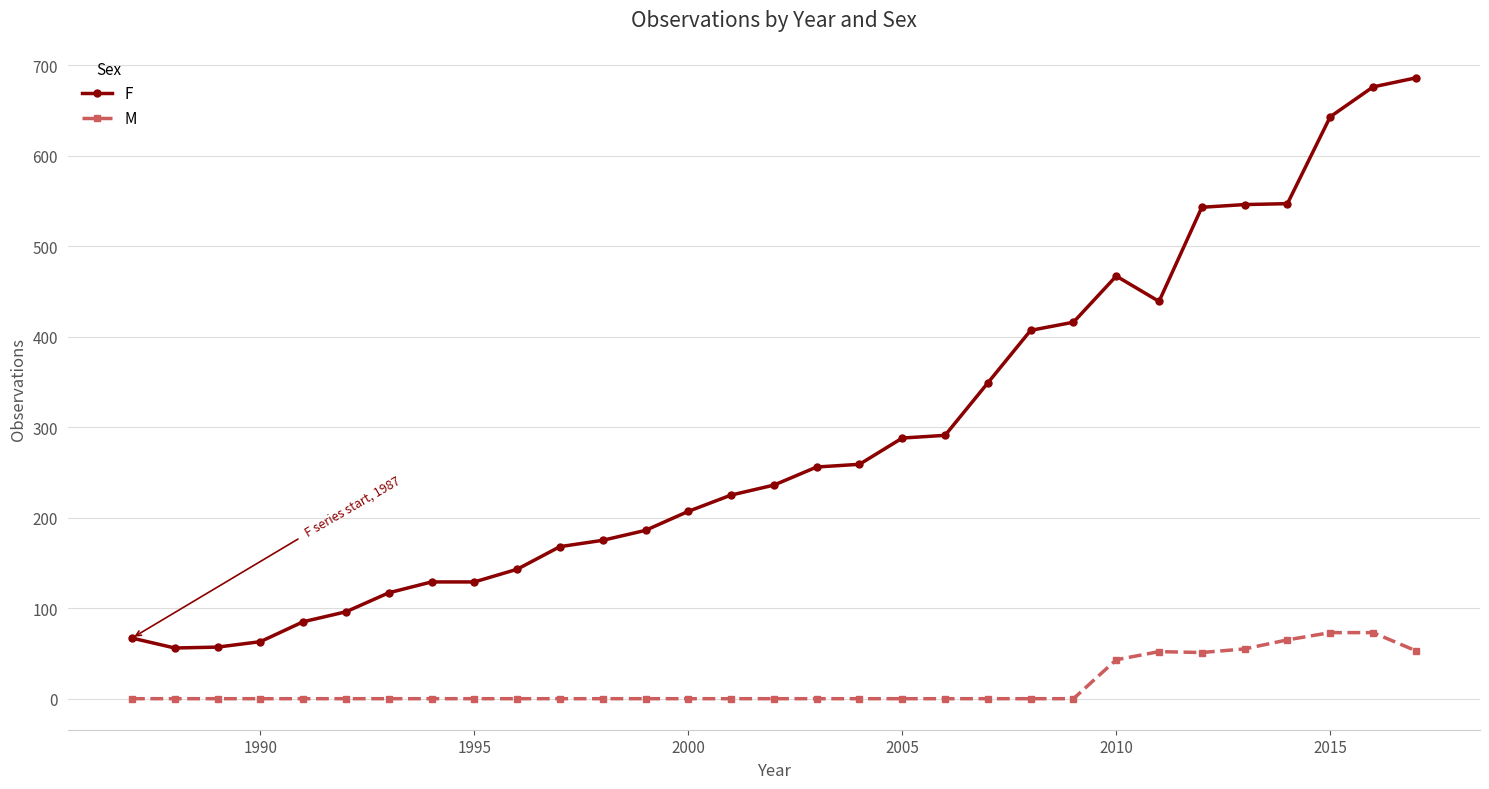

Which series has the largest total across all categories?

F